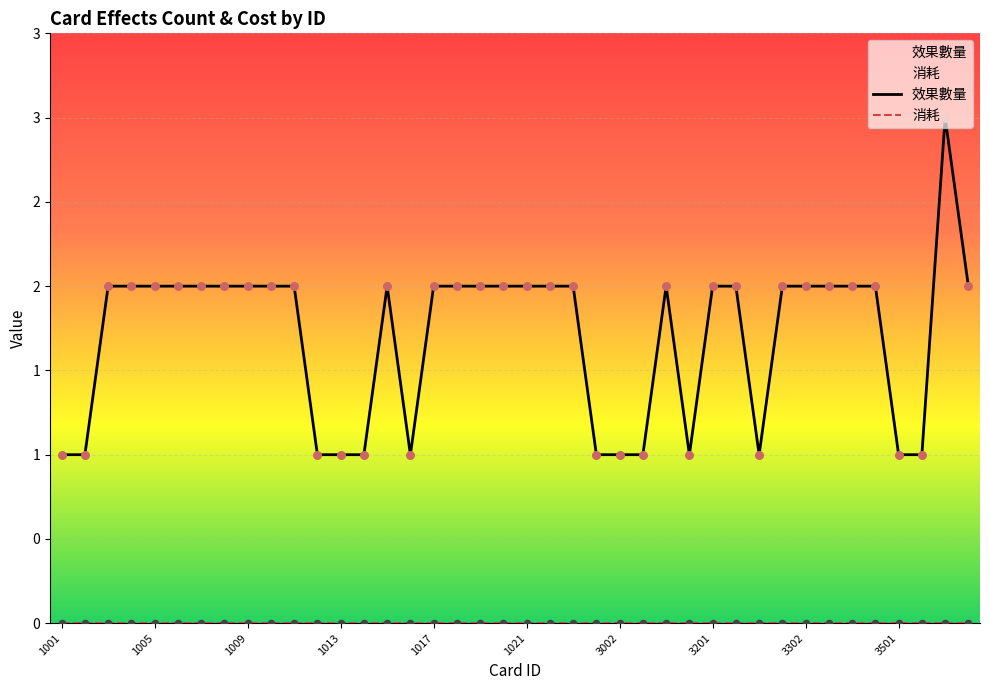

Between 1018 and 3401, which is larger?

1018